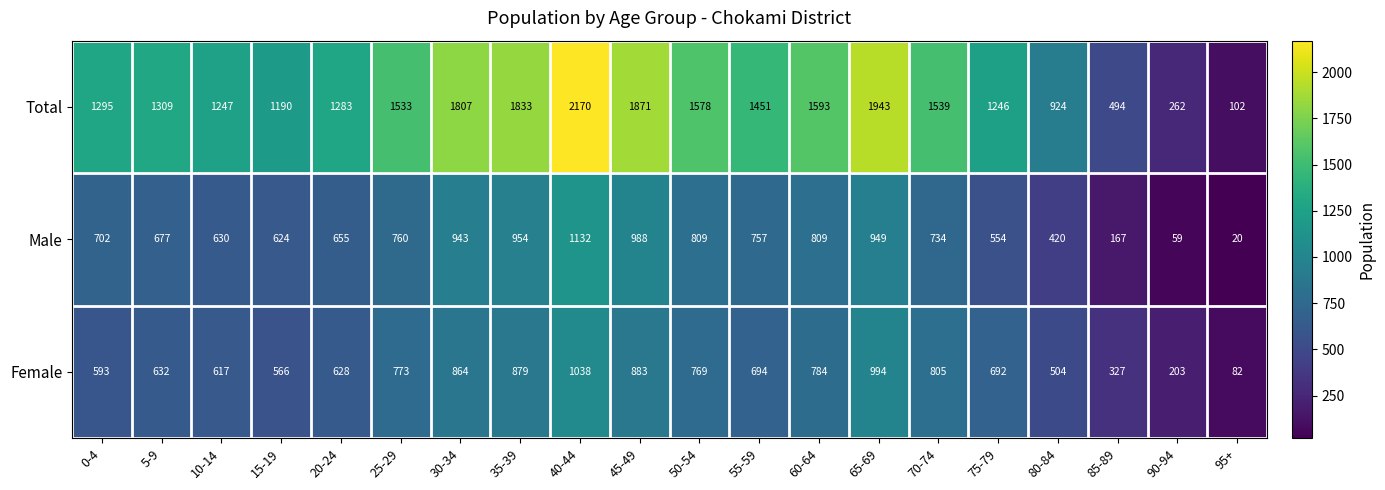

Which series has the largest range (max minus min)?

Total